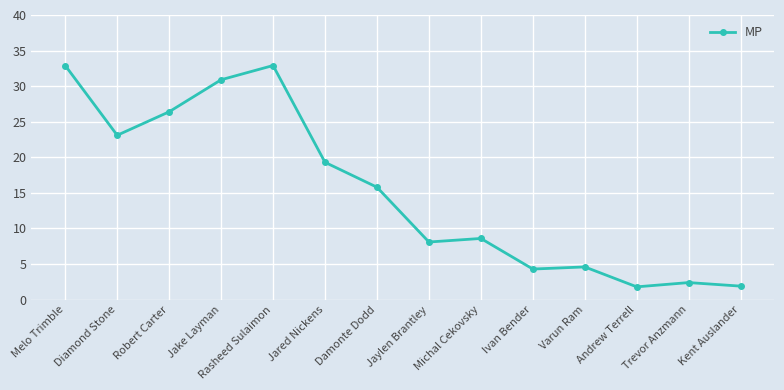

Which has a higher value, Jared Nickens or Ivan Bender?

Jared Nickens